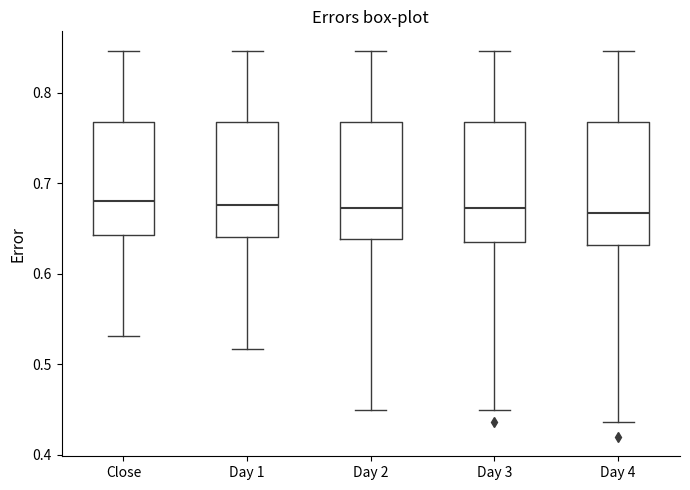

Where does the upper whisker of the box for Day 3 end on the y-axis? The values are not printed on the chart, so give them approximately, as read against the axis.

0.85